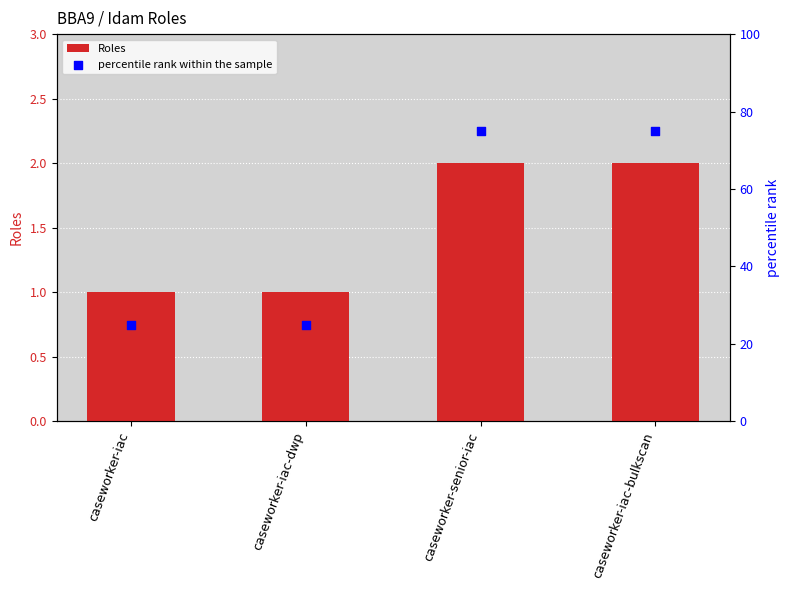

Is the value of percentile rank within the sample at caseworker-iac-dwp greater than the value of Roles at caseworker-iac?

Yes